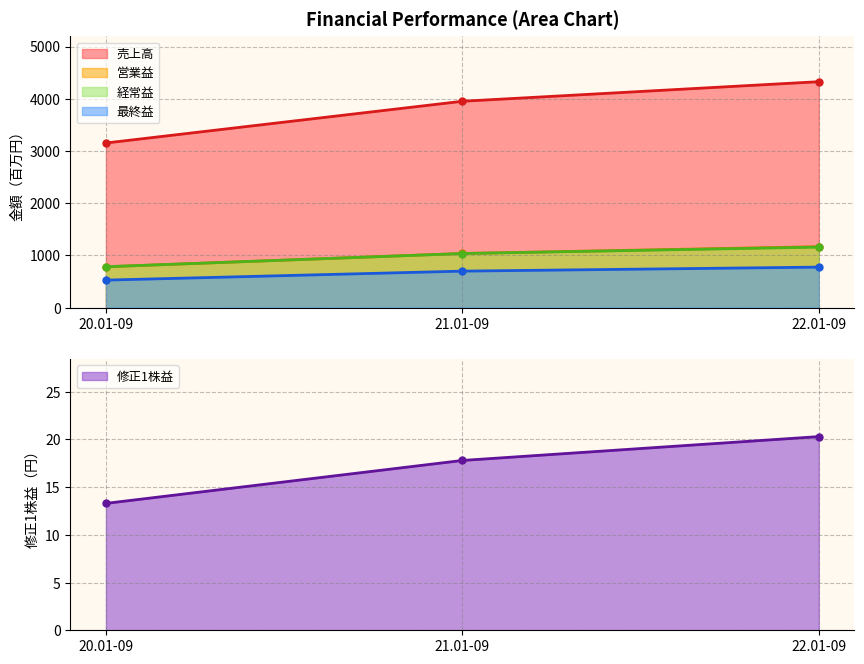

Which category has the highest value in the 営業益 series?

22.01-09